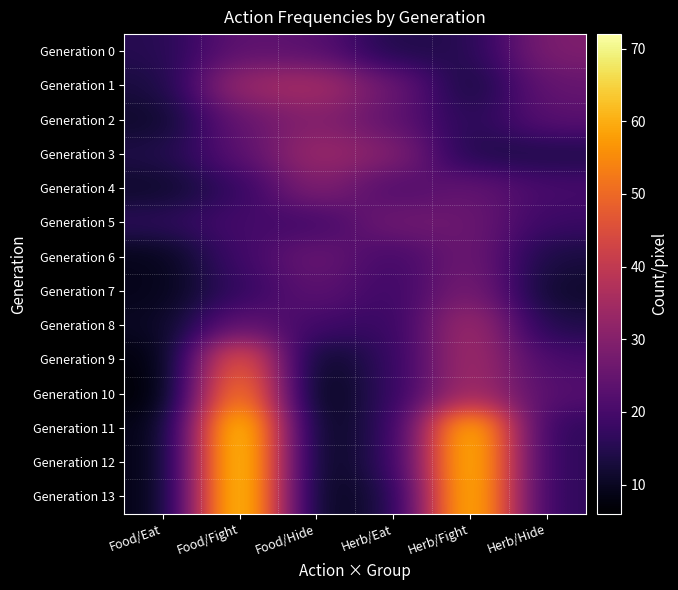

Reading left to right, what are all the values shown in this chart?

Generation 0: Food/Eat=15	Food/Fight=24	Food/Hide=23	Herb/Eat=14	Herb/Fight=15	Herb/Hide=29
Generation 1: Food/Eat=13	Food/Fight=34	Food/Hide=36	Herb/Eat=26	Herb/Fight=12	Herb/Hide=25
Generation 2: Food/Eat=11	Food/Fight=25	Food/Hide=30	Herb/Eat=24	Herb/Fight=15	Herb/Hide=23
Generation 3: Food/Eat=14	Food/Fight=23	Food/Hide=34	Herb/Eat=30	Herb/Fight=14	Herb/Hide=14
Generation 4: Food/Eat=11	Food/Fight=17	Food/Hide=30	Herb/Eat=21	Herb/Fight=25	Herb/Hide=20
Generation 5: Food/Eat=16	Food/Fight=20	Food/Hide=19	Herb/Eat=27	Herb/Fight=26	Herb/Hide=18
Generation 6: Food/Eat=9	Food/Fight=19	Food/Hide=26	Herb/Eat=19	Herb/Fight=27	Herb/Hide=13
Generation 7: Food/Eat=9	Food/Fight=17	Food/Hide=24	Herb/Eat=18	Herb/Fight=29	Herb/Hide=11
Generation 8: Food/Eat=10	Food/Fight=25	Food/Hide=19	Herb/Eat=17	Herb/Fight=36	Herb/Hide=14
Generation 9: Food/Eat=7	Food/Fight=52	Food/Hide=9	Herb/Eat=17	Herb/Fight=36	Herb/Hide=20
Generation 10: Food/Eat=6	Food/Fight=59	Food/Hide=7	Herb/Eat=17	Herb/Fight=36	Herb/Hide=22
Generation 11: Food/Eat=8	Food/Fight=72	Food/Hide=8	Herb/Eat=16	Herb/Fight=68	Herb/Hide=16
Generation 12: Food/Eat=8	Food/Fight=72	Food/Hide=8	Herb/Eat=16	Herb/Fight=68	Herb/Hide=16
Generation 13: Food/Eat=8	Food/Fight=72	Food/Hide=8	Herb/Eat=13	Herb/Fight=68	Herb/Hide=16